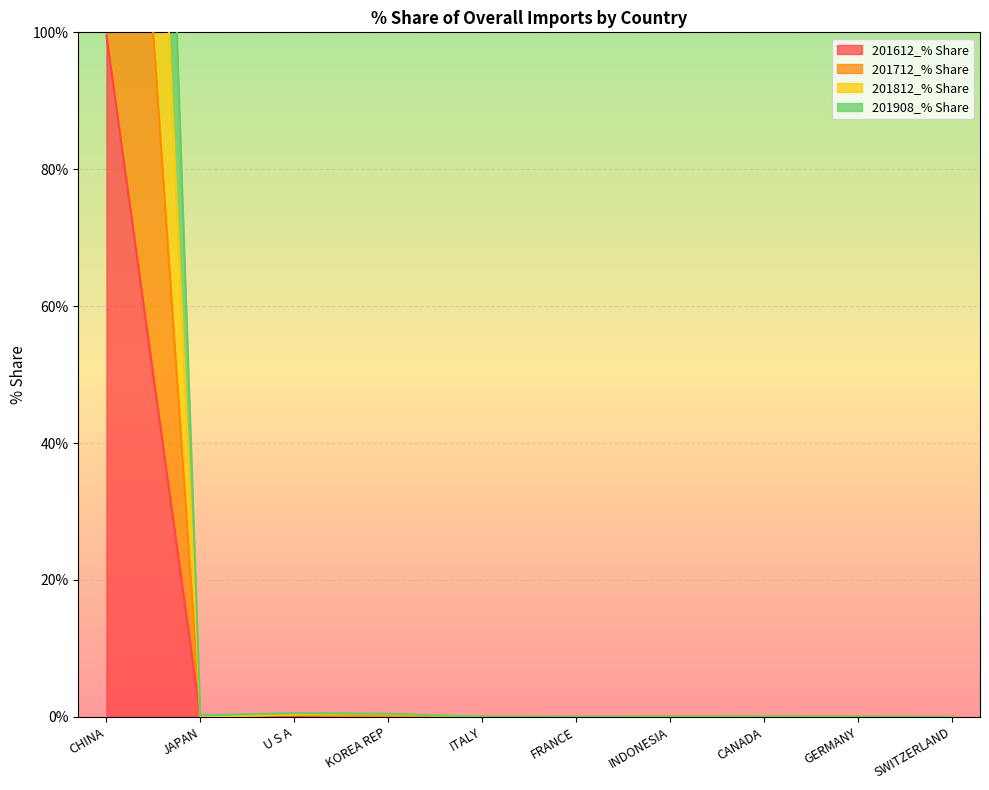

True or false: 201812_% Share and 201612_% Share intersect in this chart.

False